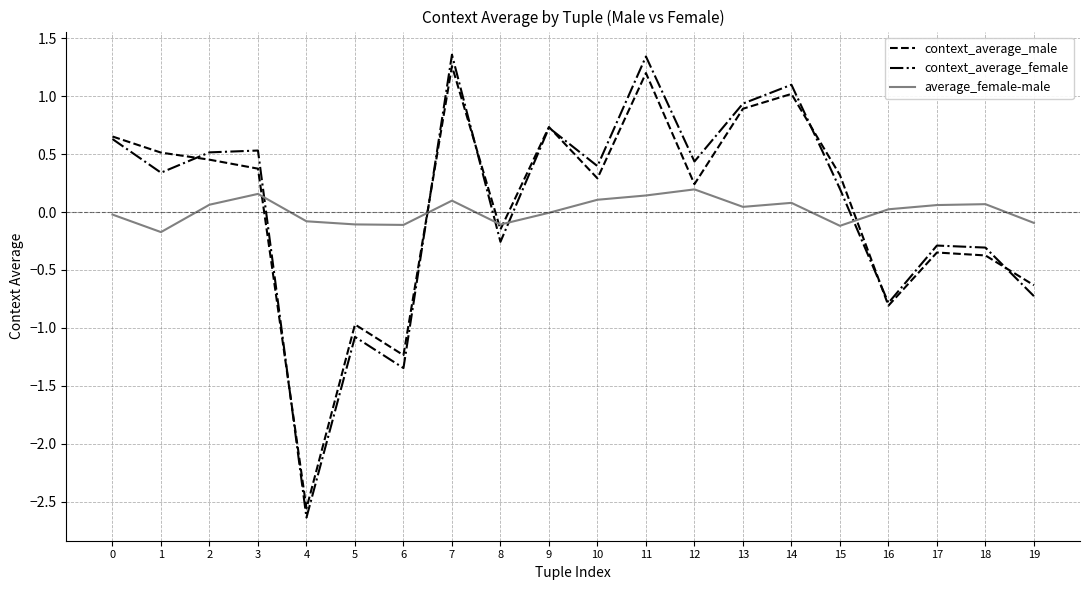

Between 0 and 17, which series saw the biggest shift?

context_average_male